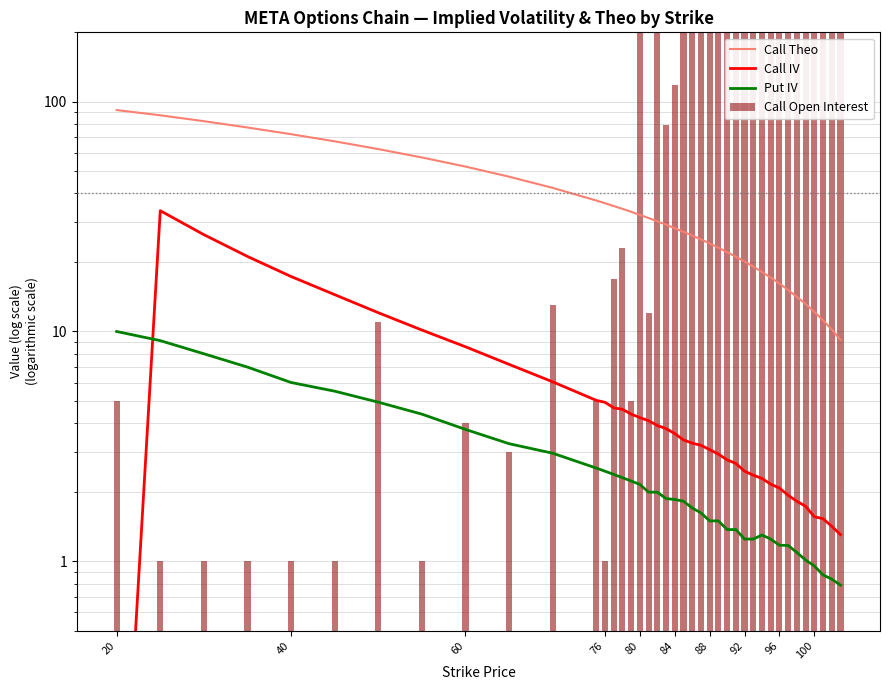

Reading right to left, transcribe all the data shown in this chart.

Call Theo: 9.2	10.2	11.2	12.2	13.2	14.2	15.1	16.2	17.2	18.1	19.1	20.1	21.2	22.1	23.2	24.1	25.1	26.1	27.1	28.1	29.1	30.1	31.2	32.1	33.2	34.1	35.1	36.1	37.1	42.1	47.1	52.1	57.1	62.1	67.2	72.1	77.1	82.1	87.2	91.8
Call IV: 1.3	1.4	1.5	1.6	1.7	1.8	1.9	2.1	2.2	2.3	2.4	2.5	2.7	2.8	2.9	3.1	3.2	3.3	3.4	3.6	3.8	3.9	4.1	4.2	4.4	4.6	4.7	4.9	5.0	6.0	7.2	8.6	10.1	12.1	14.5	17.3	21.2	26.4	33.5	0.0
Put IV: 0.8	0.8	0.9	1.0	1.0	1.1	1.2	1.2	1.3	1.3	1.3	1.3	1.4	1.4	1.5	1.5	1.6	1.7	1.8	1.9	1.9	2.0	2.0	2.2	2.2	2.3	2.4	2.5	2.5	3.0	3.3	3.8	4.4	4.9	5.5	6.0	7.0	8.0	9.1	10.0
Call Open Interest: 2955.0	3716.0	5595.0	14878.0	9259.0	6181.0	7700.0	7825.0	12188.0	4219.0	2440.0	3300.0	1847.0	4495.0	878.0	579.0	1011.0	554.0	238.0	118.0	79.0	225.0	12.0	358.0	5.0	23.0	17.0	1.0	5.0	13.0	3.0	4.0	1.0	11.0	1.0	1.0	1.0	1.0	1.0	5.0